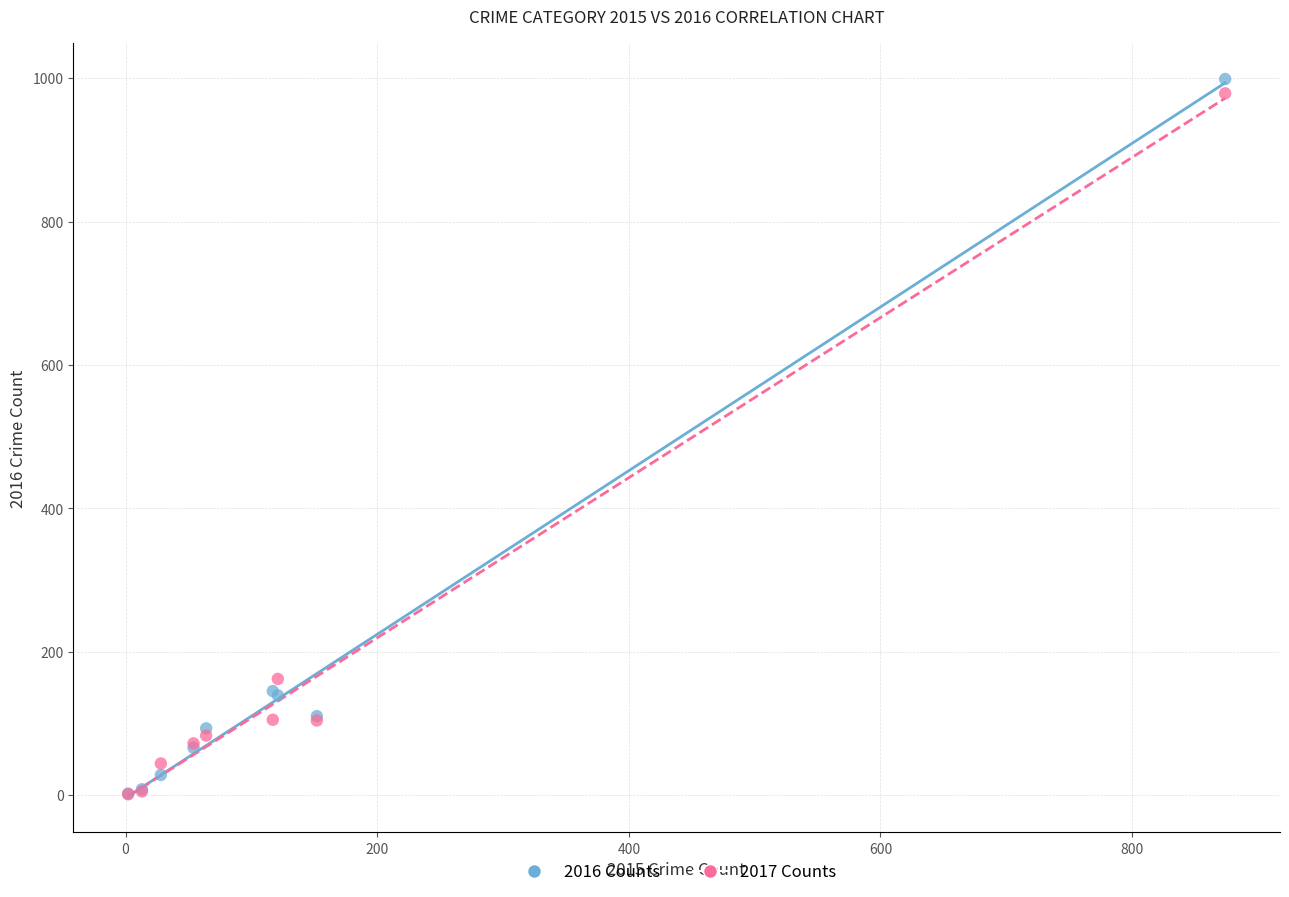

In the 2016 Counts series, what Y value is closest to 500?

145